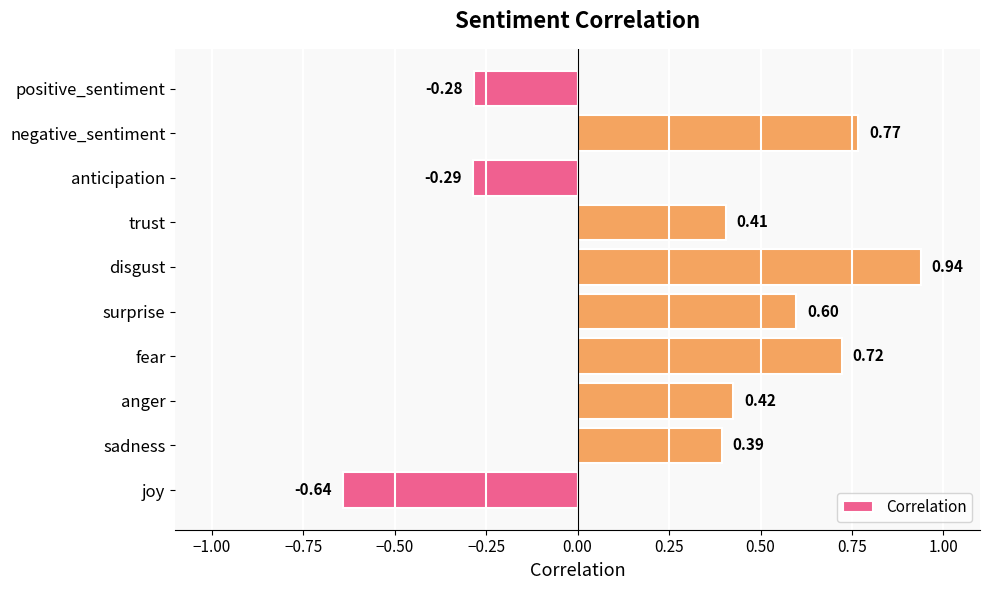

What is the change in value from surprise to anticipation?

-0.9